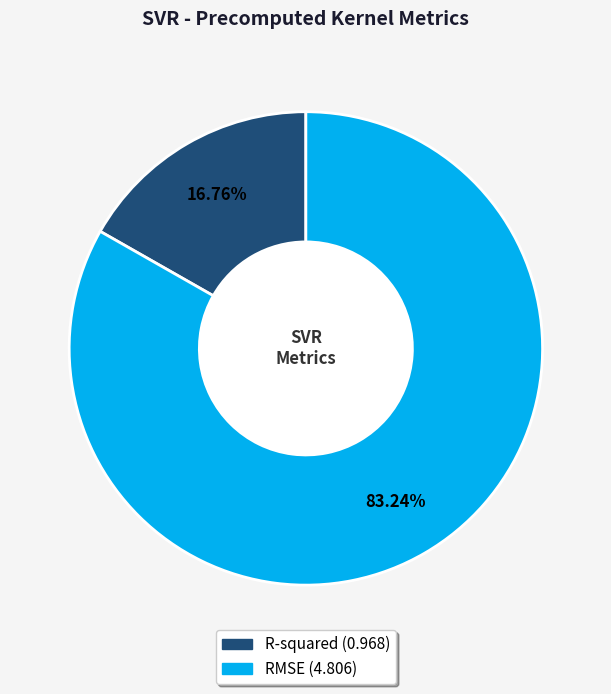

What percentage do RMSE and R-squared together represent?

100.0%